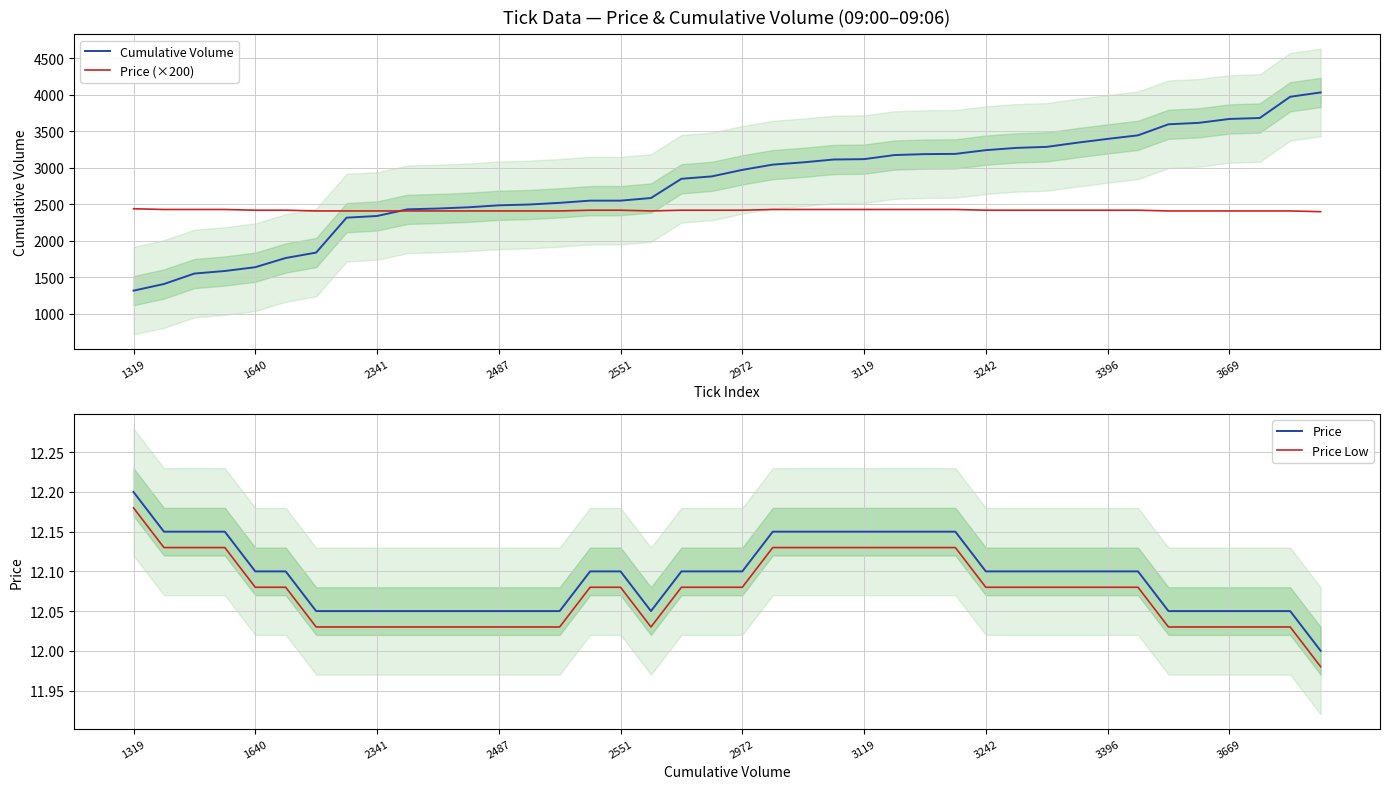

At which category is the sum across all series the highest?

39